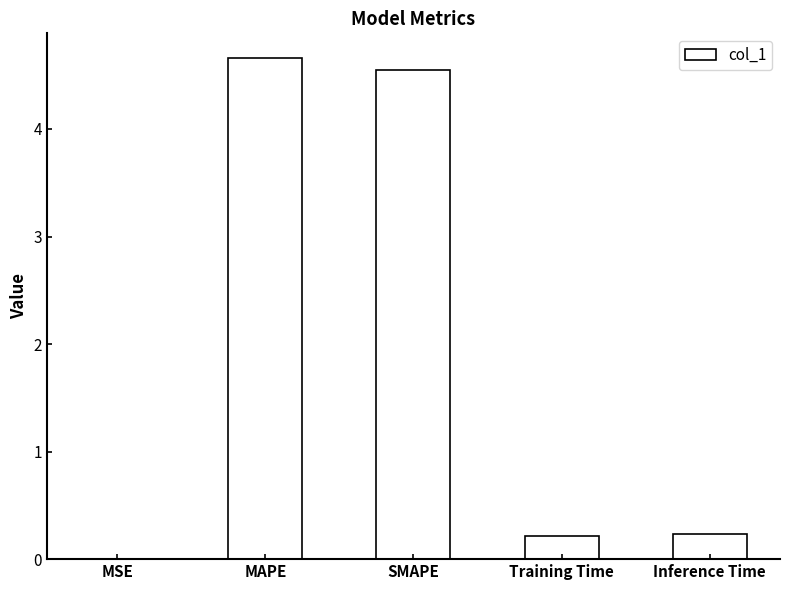

Which has a higher value, SMAPE or Training Time?

SMAPE